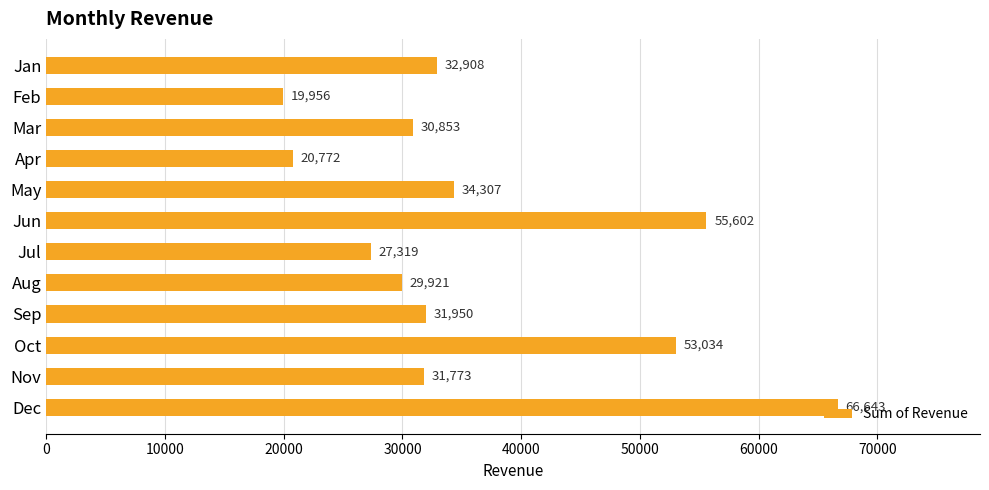

Count the number of values greater than 31949.

6